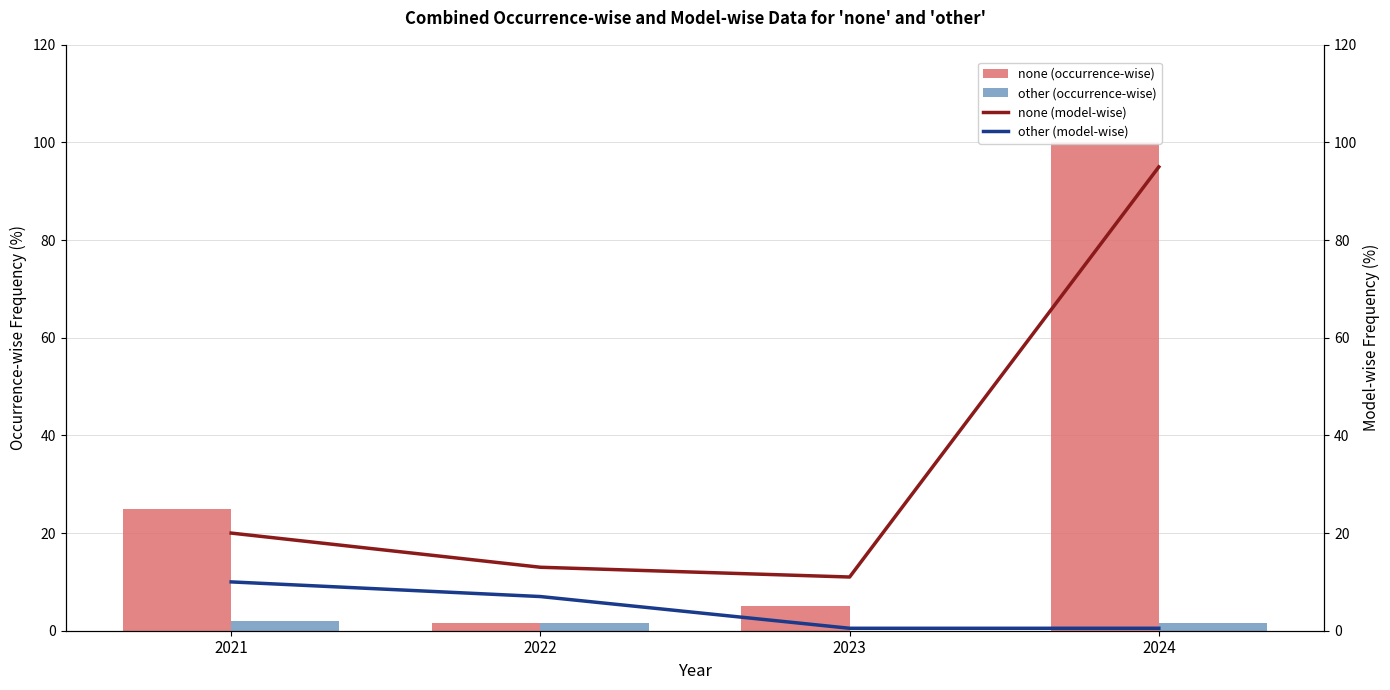

What are all the series names shown in the legend?

none (occurrence-wise), other (occurrence-wise), none (model-wise), other (model-wise)